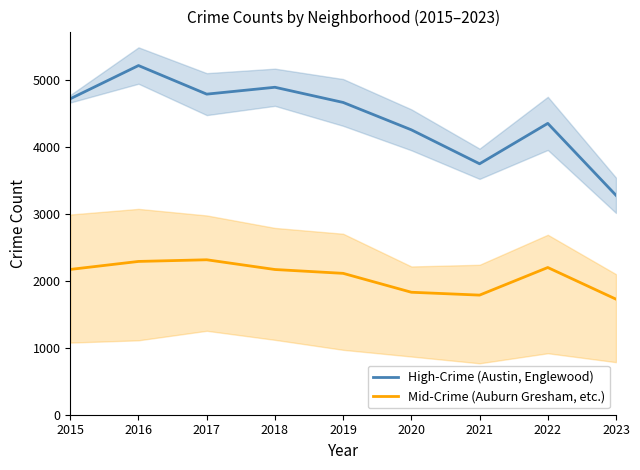

Which category has the highest value in the Mid-Crime (Auburn Gresham, etc.) series?

2017